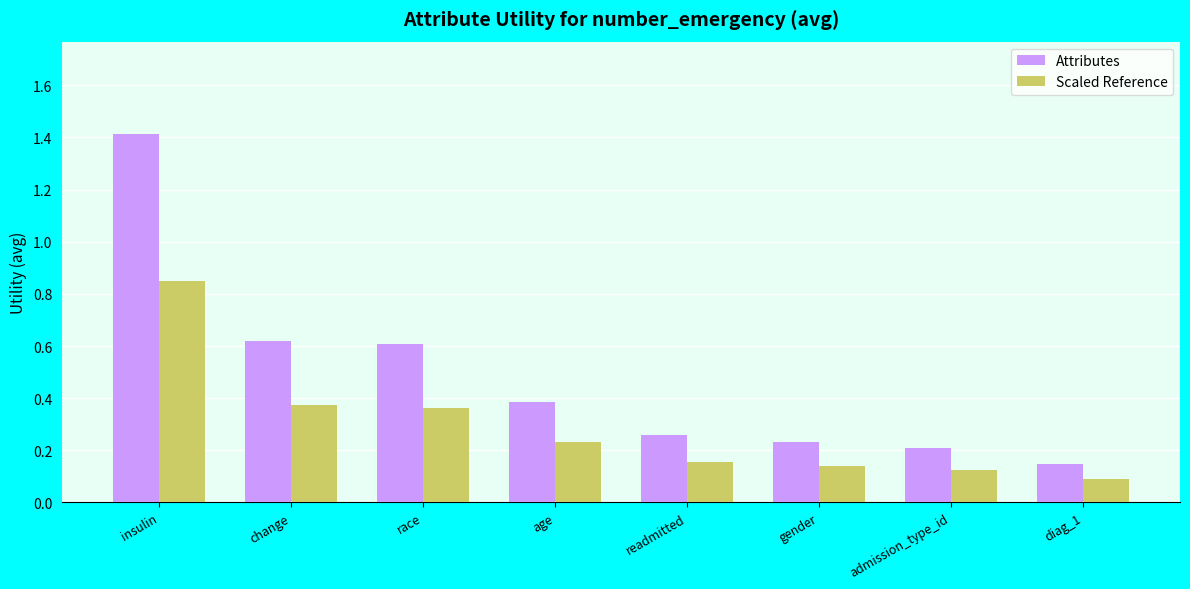

Rank the series by their average value, from lowest to highest.

Scaled Reference, Attributes